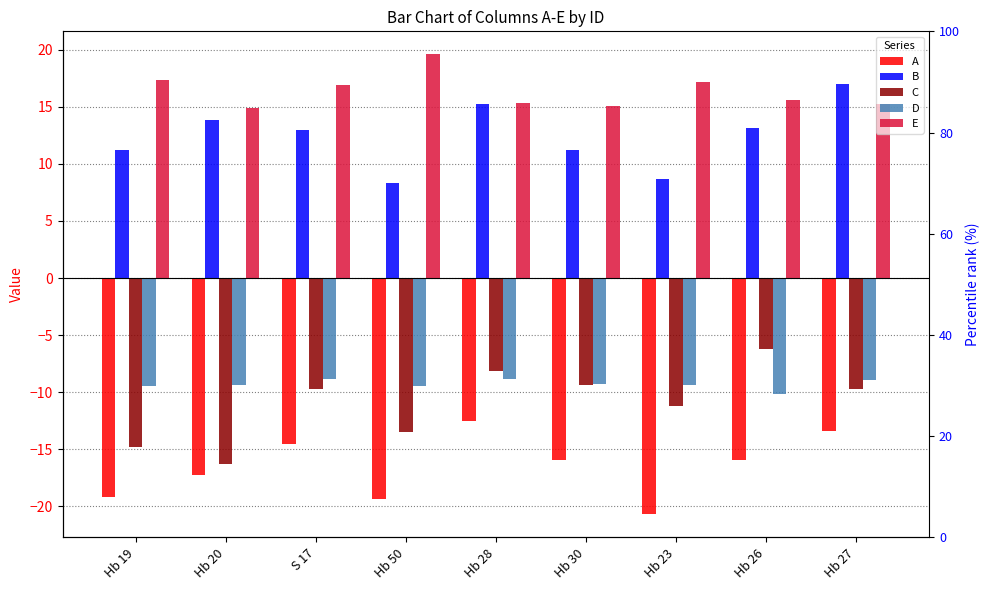

Reading left to right, extract all data points from this chart.

A: -19.2	-17.2	-14.5	-19.3	-12.5	-16.0	-20.7	-16.0	-13.4
B: 11.2	13.8	12.9	8.3	15.2	11.2	8.6	13.2	17.0
C: -14.8	-16.3	-9.8	-13.5	-8.1	-9.3	-11.2	-6.2	-9.7
D: -9.5	-9.4	-8.9	-9.5	-8.9	-9.3	-9.4	-10.2	-9.0
E: 17.3	14.9	16.9	19.6	15.3	15.0	17.2	15.6	15.2